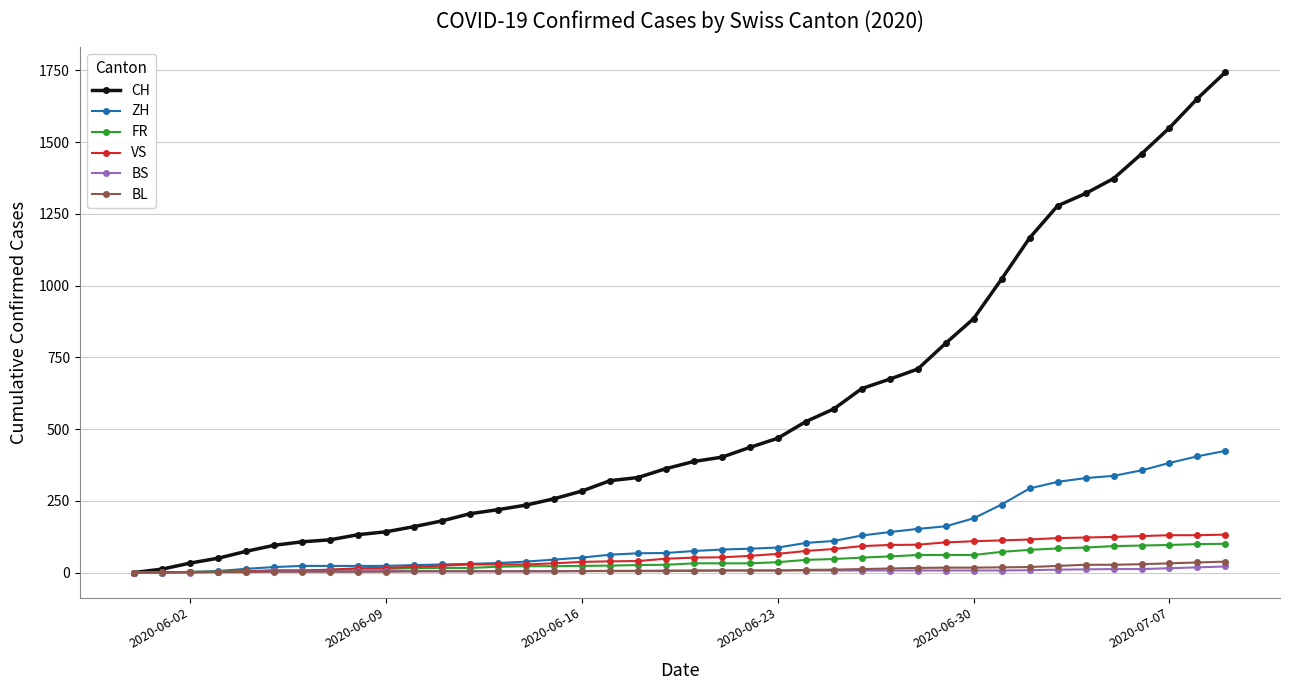

Which series has the widest spread of values?

CH